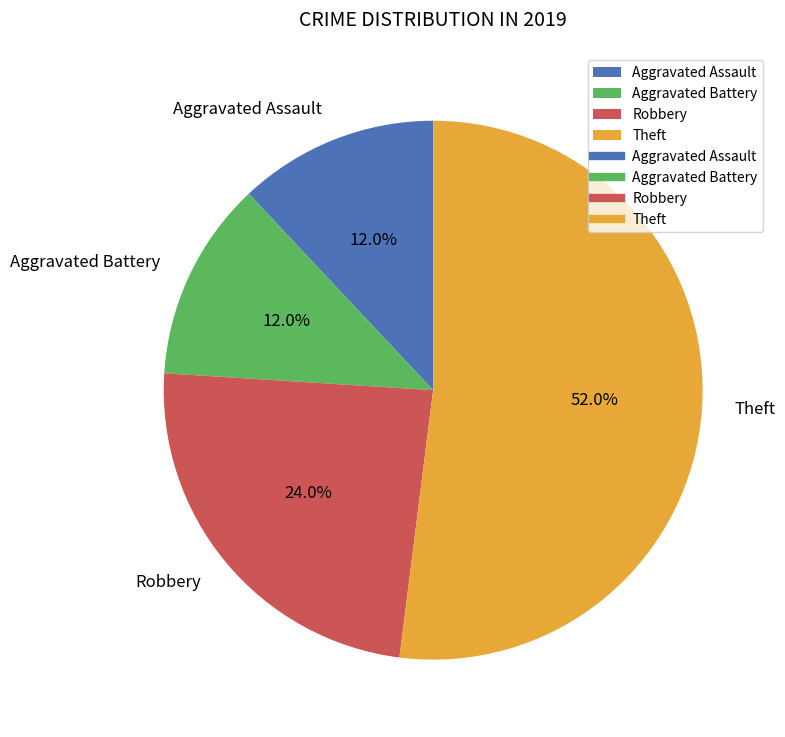

Which has a higher value, Robbery or Aggravated Assault?

Robbery